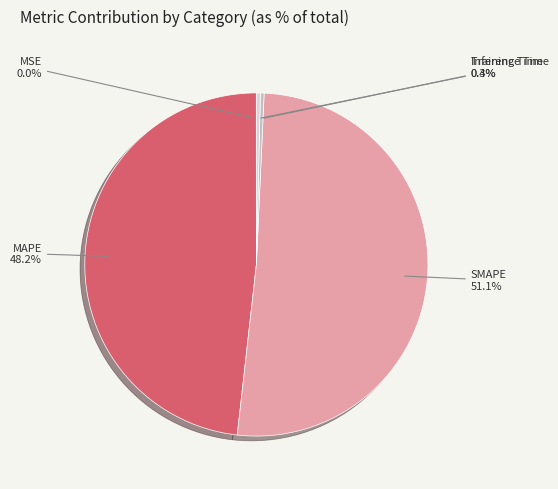

True or false: MSE accounts for 11% of the total.

False